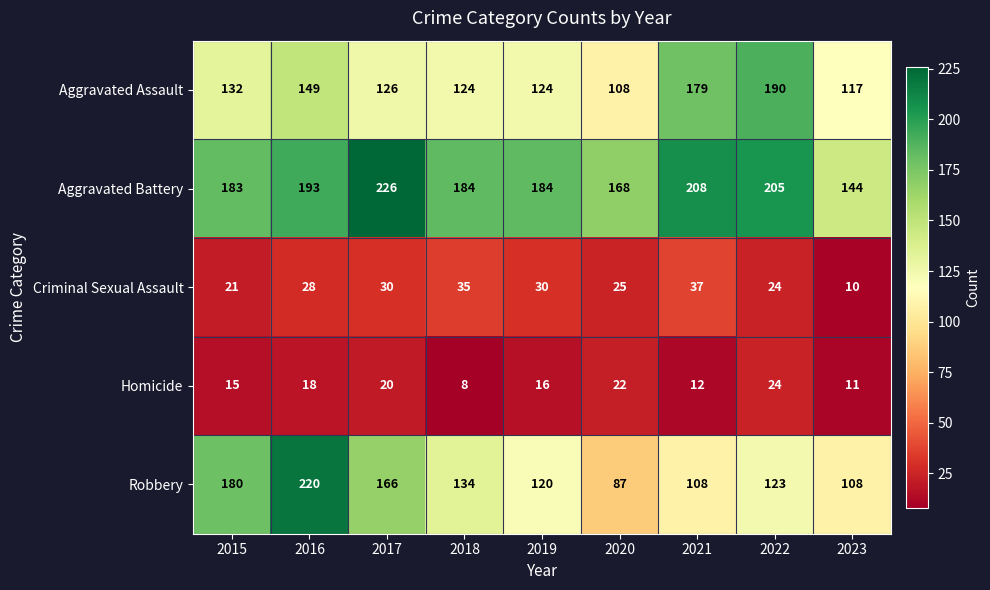

Is the value of Aggravated Assault at 2015 greater than the value of Robbery at 2016?

No